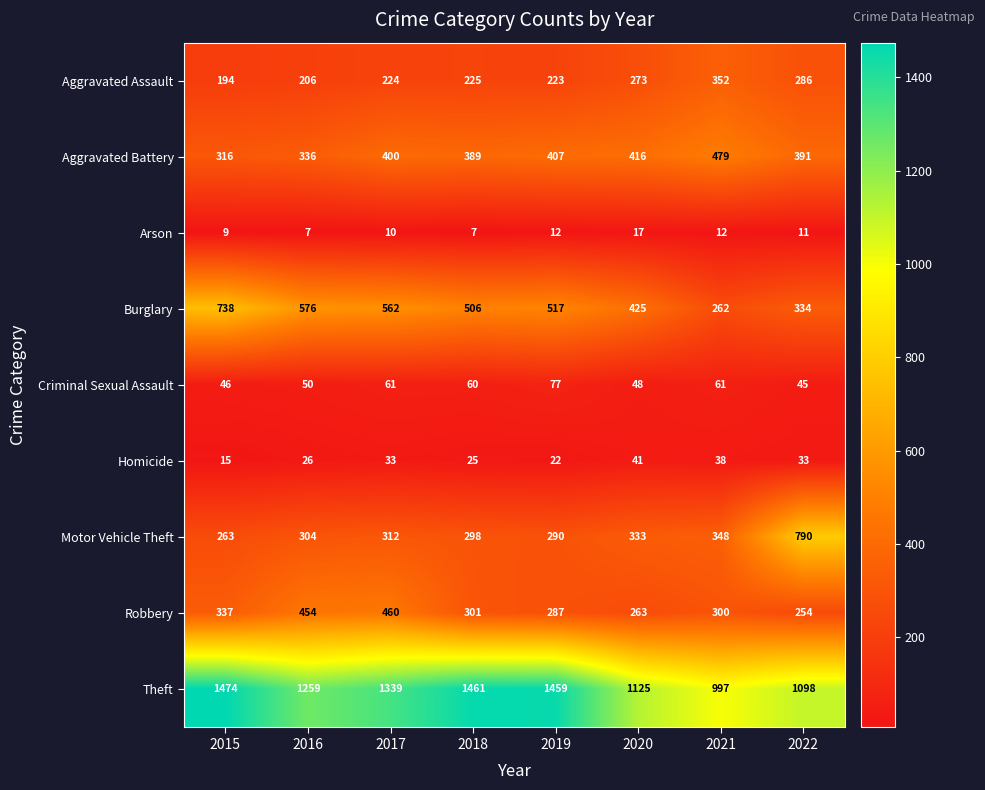

What is the difference between the maximum and minimum values in the Theft series?

477